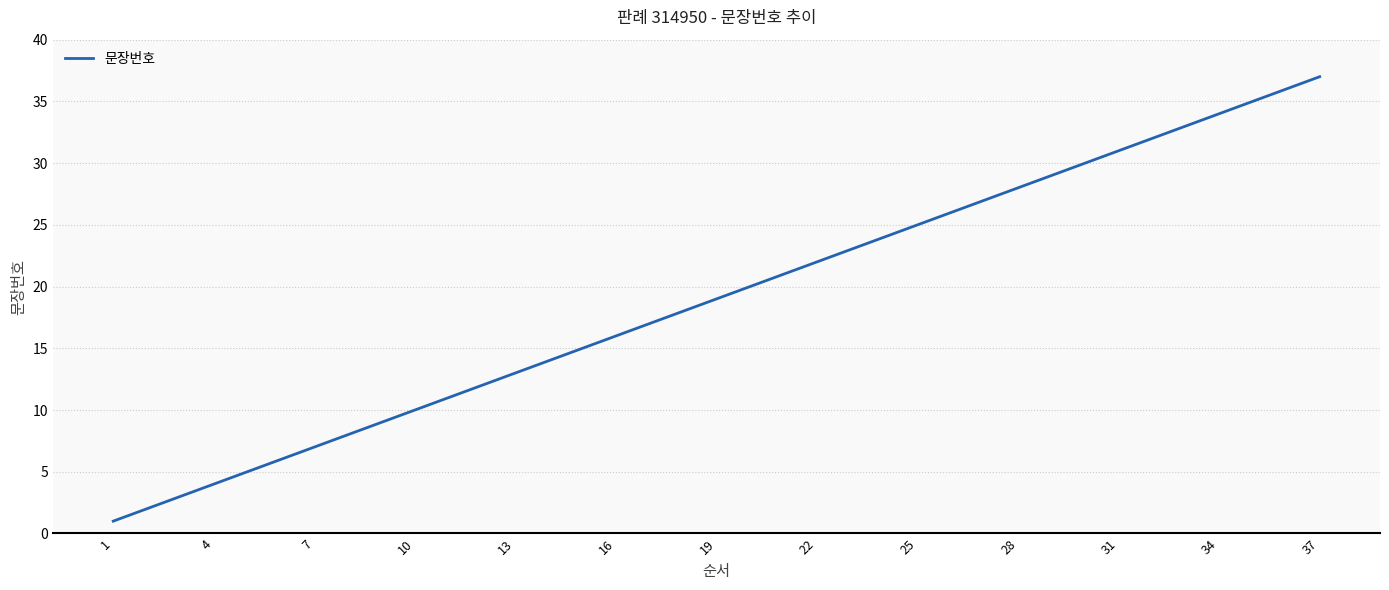

What is the difference between the maximum and minimum values?

36